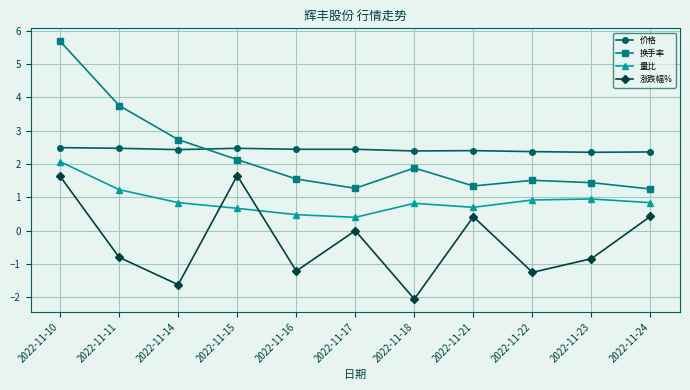

What is the difference between the maximum and second lowest values in the 涨跌幅% series?

3.3